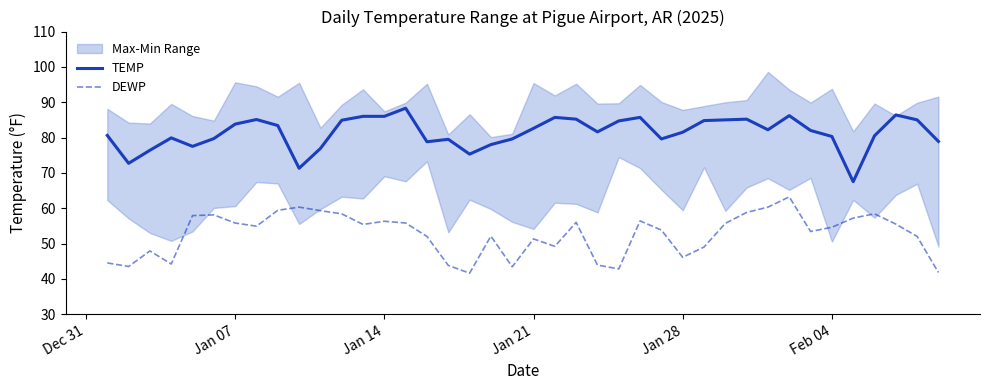

What is the maximum value for TEMP?

88.3